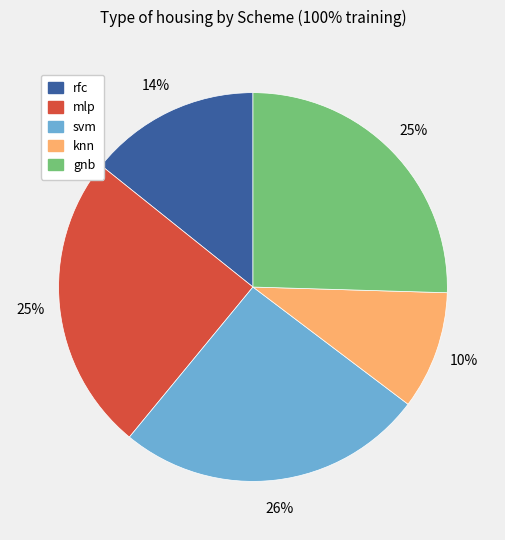

Is there a majority slice in this chart?

No